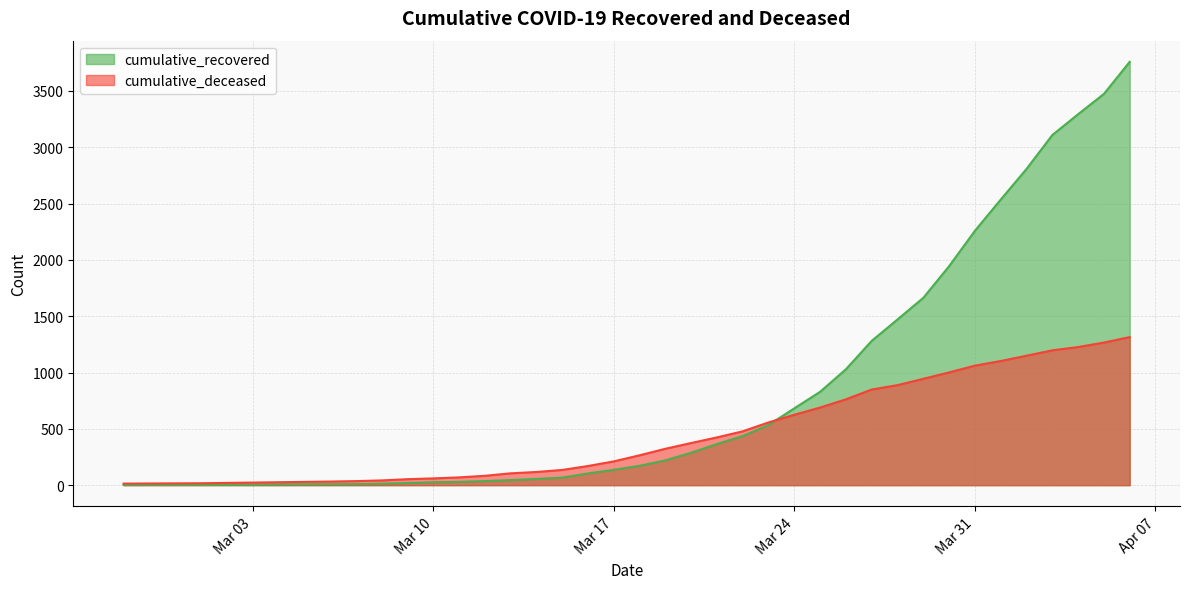

Count the number of data series in this chart.

2